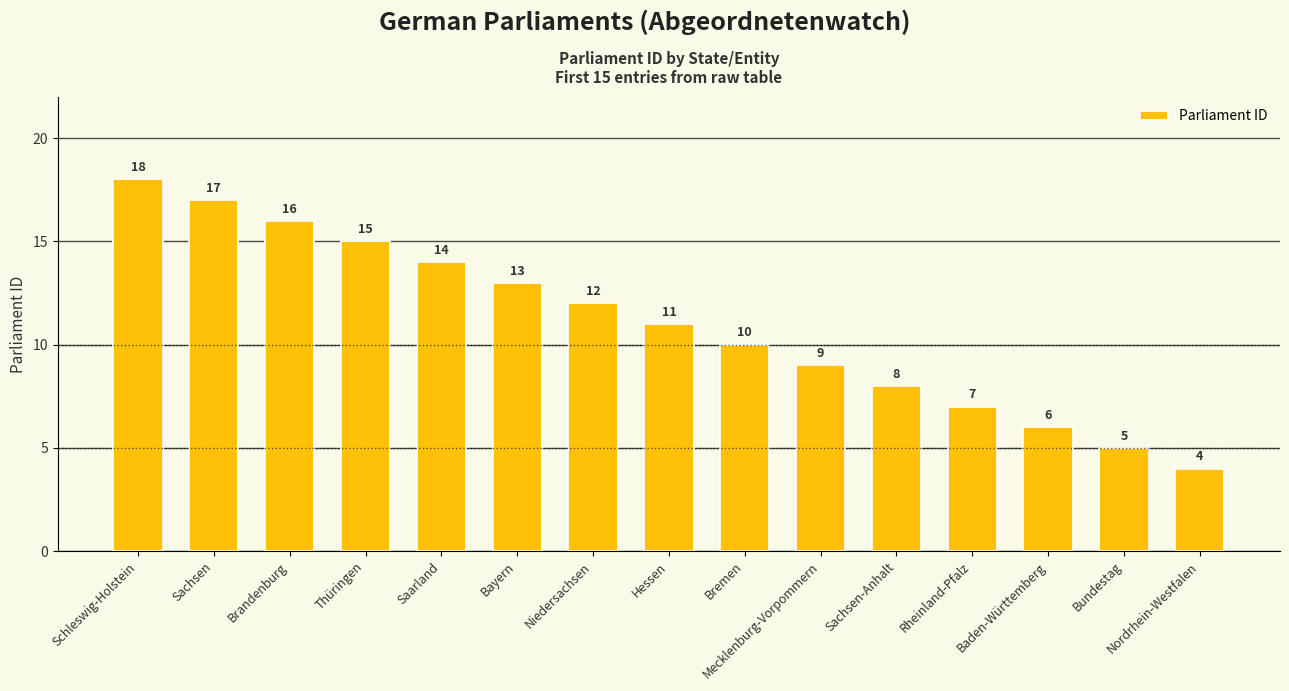

List the labels in order of value, smallest first.

Nordrhein-Westfalen, Bundestag, Baden-Württemberg, Rheinland-Pfalz, Sachsen-Anhalt, Mecklenburg-Vorpommern, Bremen, Hessen, Niedersachsen, Bayern, Saarland, Thüringen, Brandenburg, Sachsen, Schleswig-Holstein